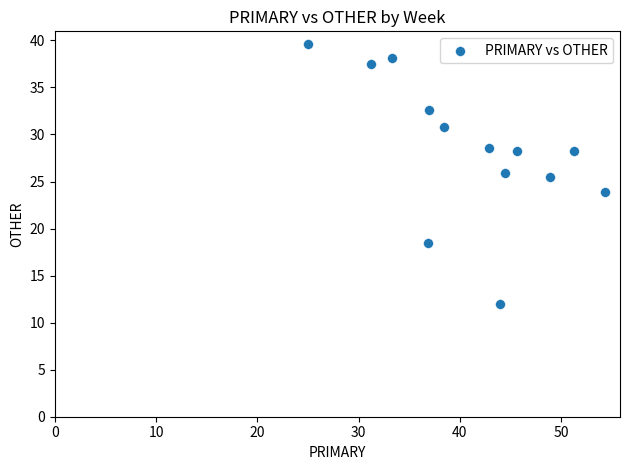

What is the range of X values (max minus min)?

29.3